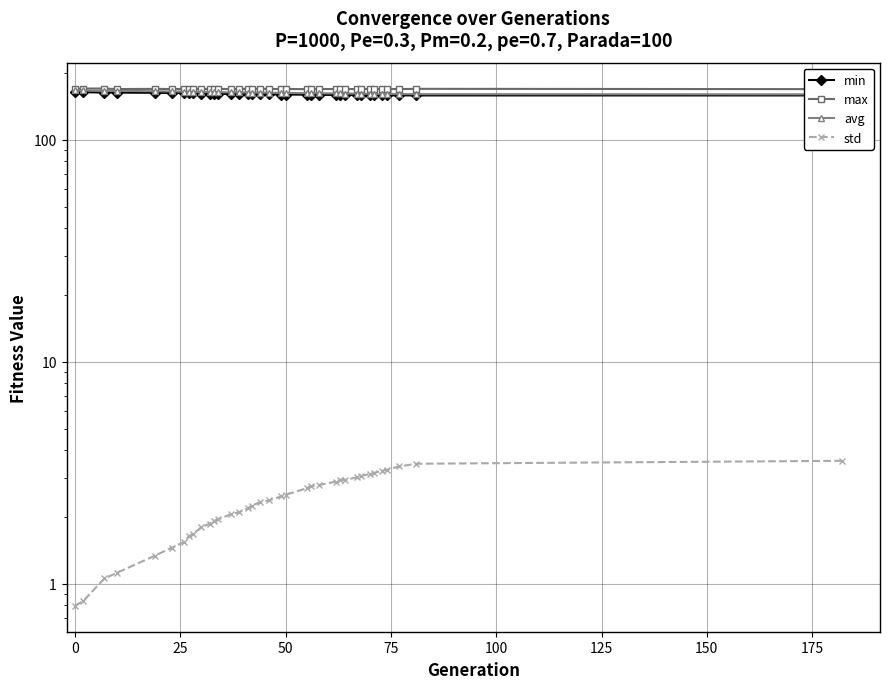

True or false: max and min intersect in this chart.

False